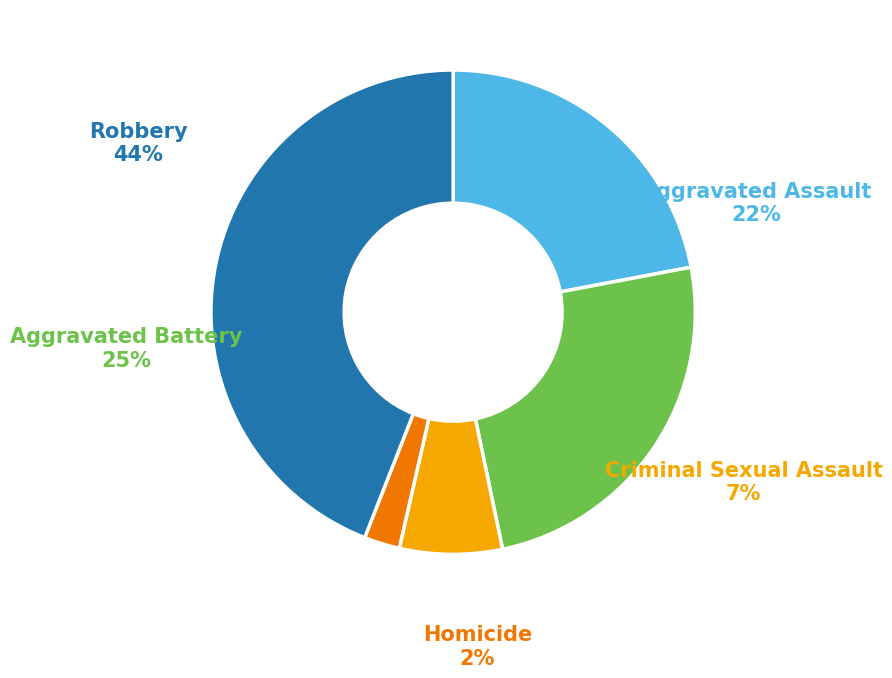

Is there any slice that represents more than half of the pie?

No